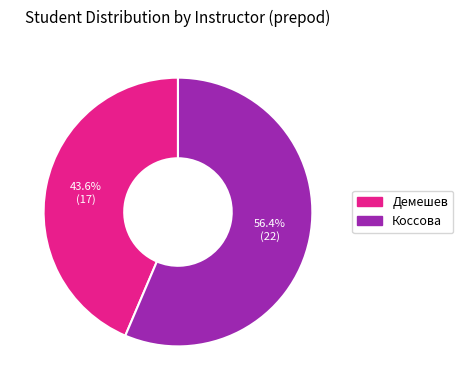

To the nearest percent, what percentage of the pie is Коссова?

56%